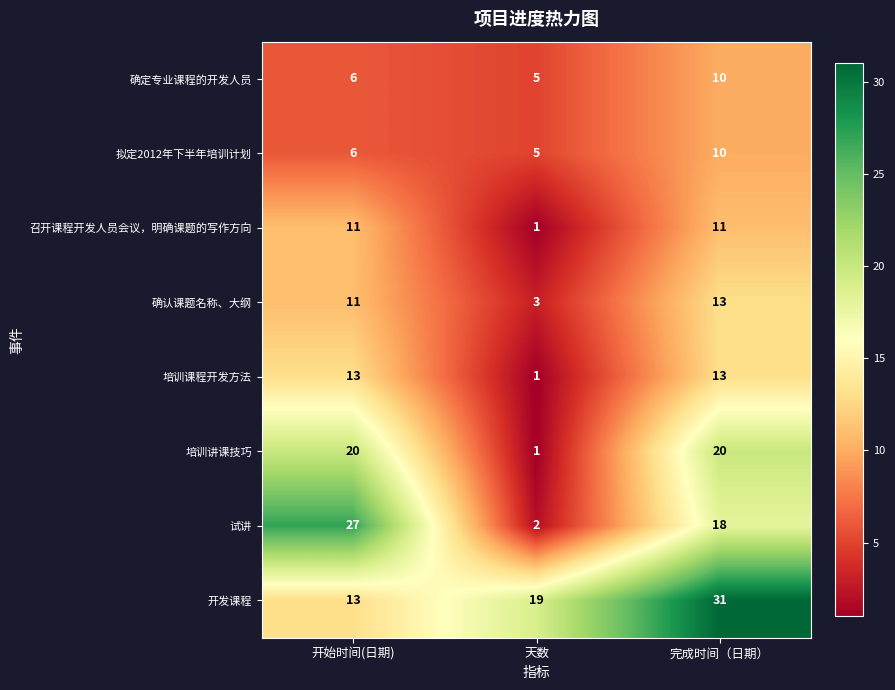

Rank the categories by 确认课题名称、大纲 value from highest to lowest.

完成时间（日期）, 开始时间(日期), 天数